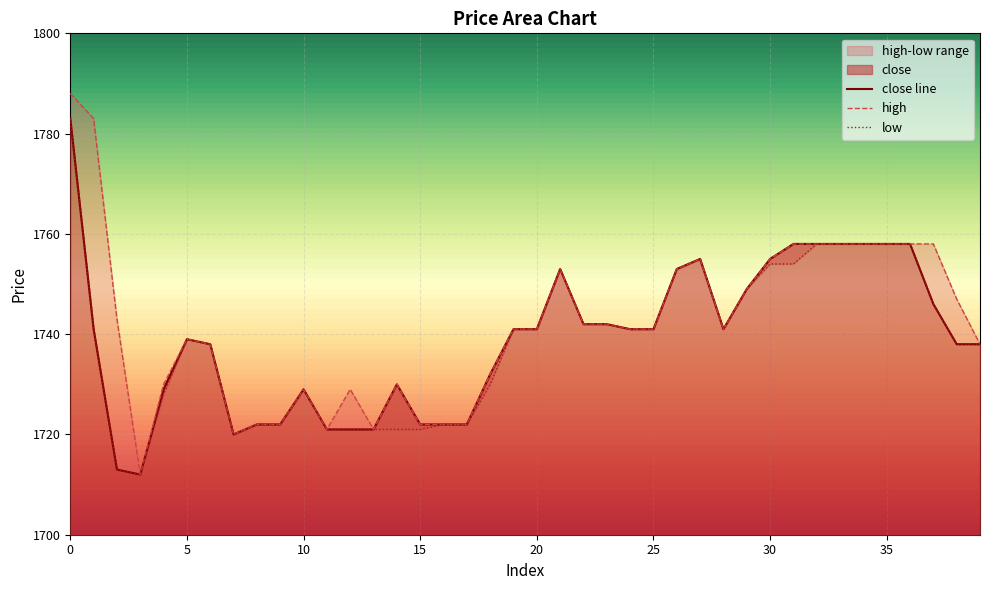

True or false: close has a value of 1758 at 32.

True